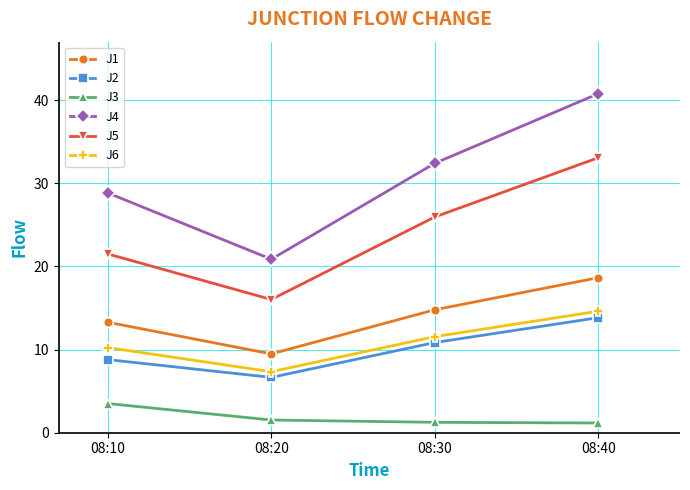

True or false: J2 has more than 2 interior local peaks.

False